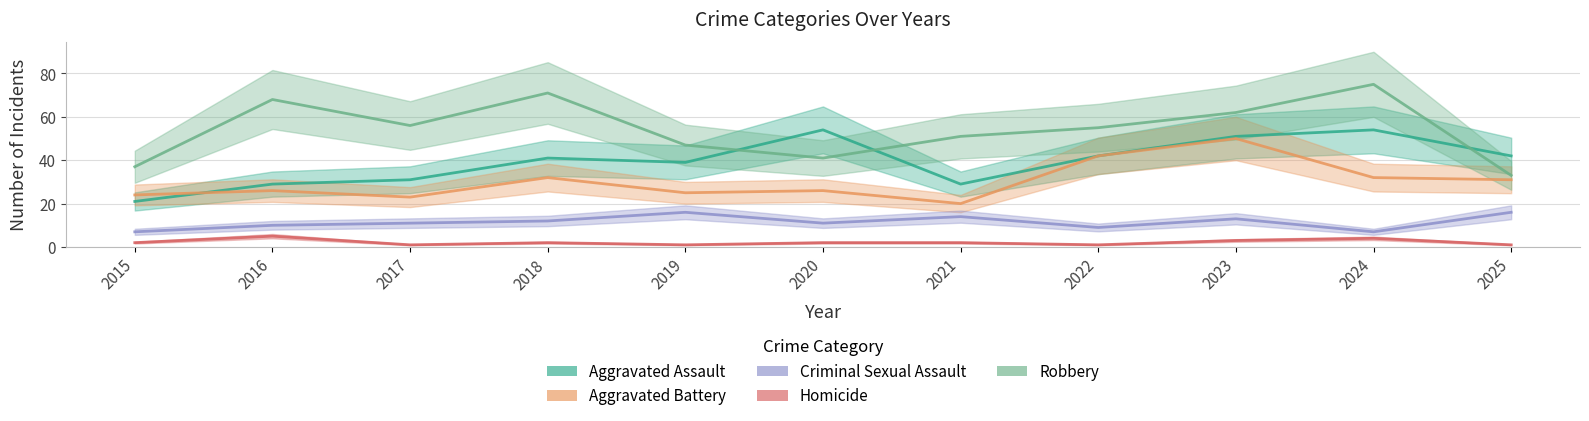

What are all the series names shown in the legend?

Aggravated Assault, Aggravated Battery, Criminal Sexual Assault, Homicide, Robbery